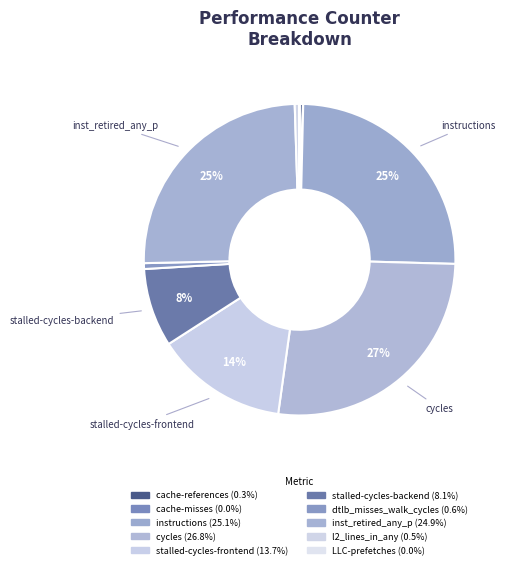

To the nearest percent, what is the difference between the cache-misses and stalled-cycles-frontend slice percentages?

14%